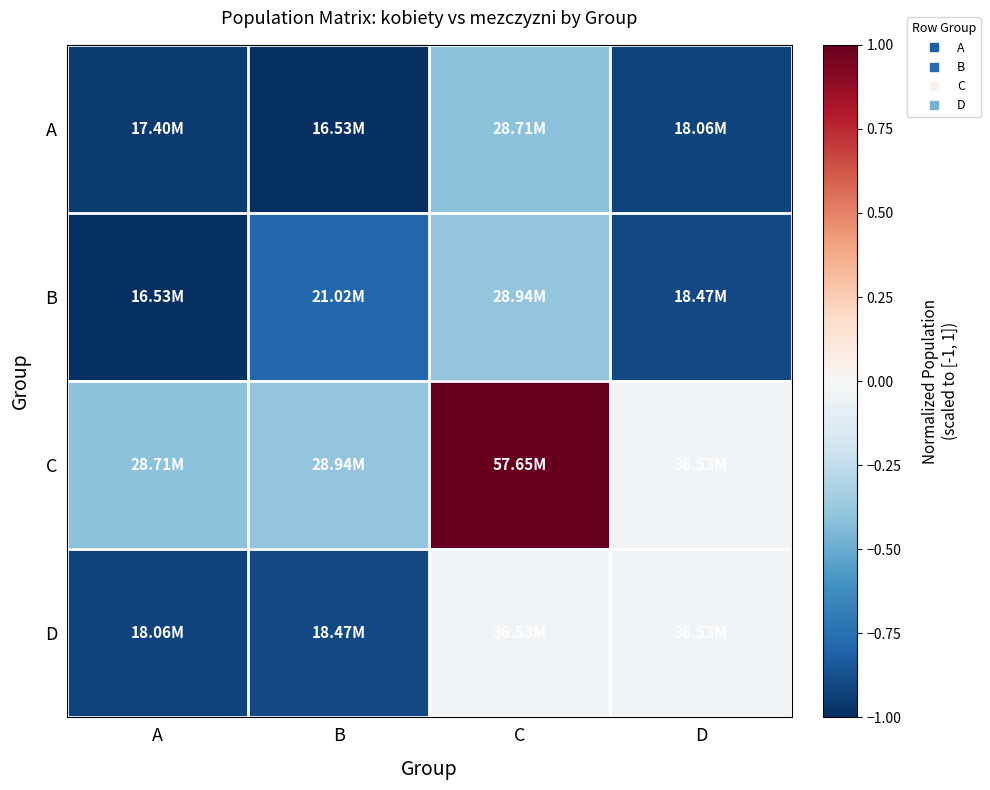

Between A and B, which is larger?

A